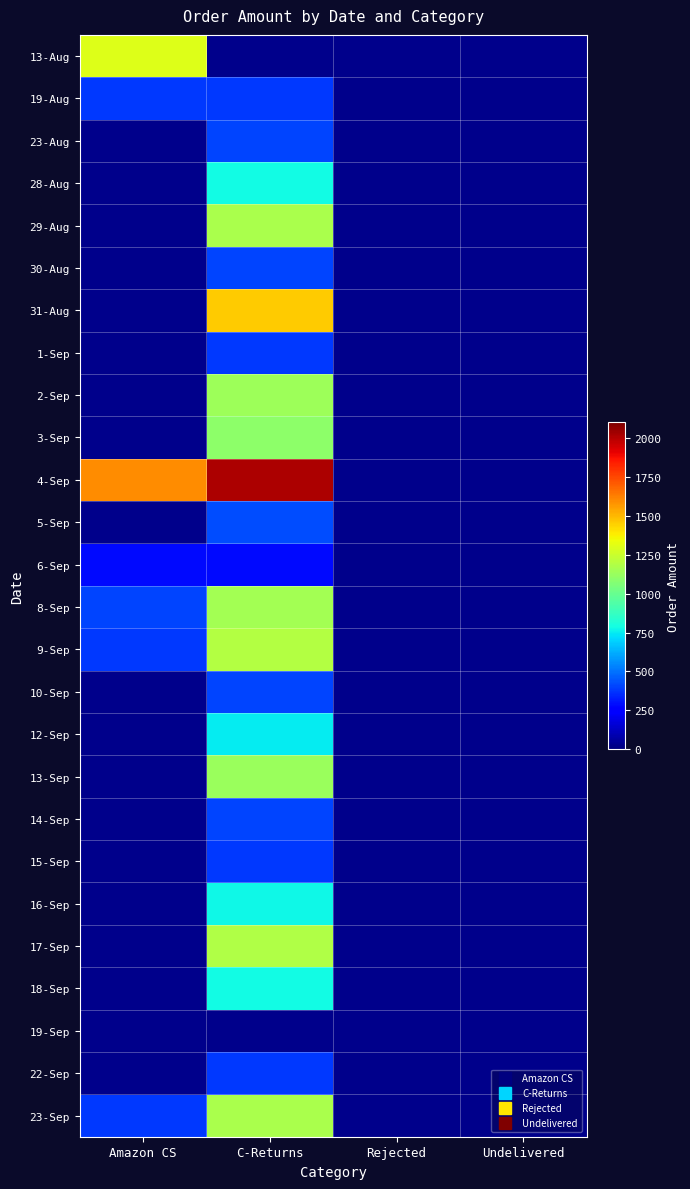

True or false: 15-Sep has a value of 138.8 at C-Returns.

False